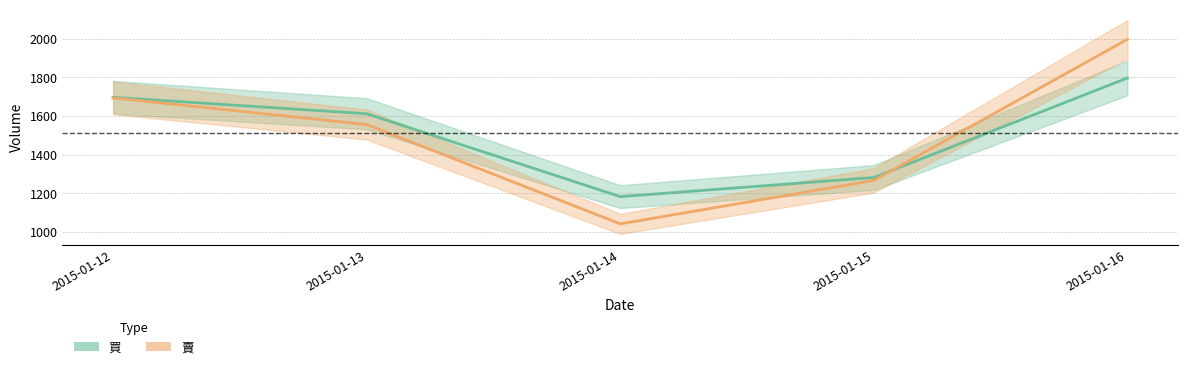

At which category does the chart reach its peak across all series?

2015-01-16